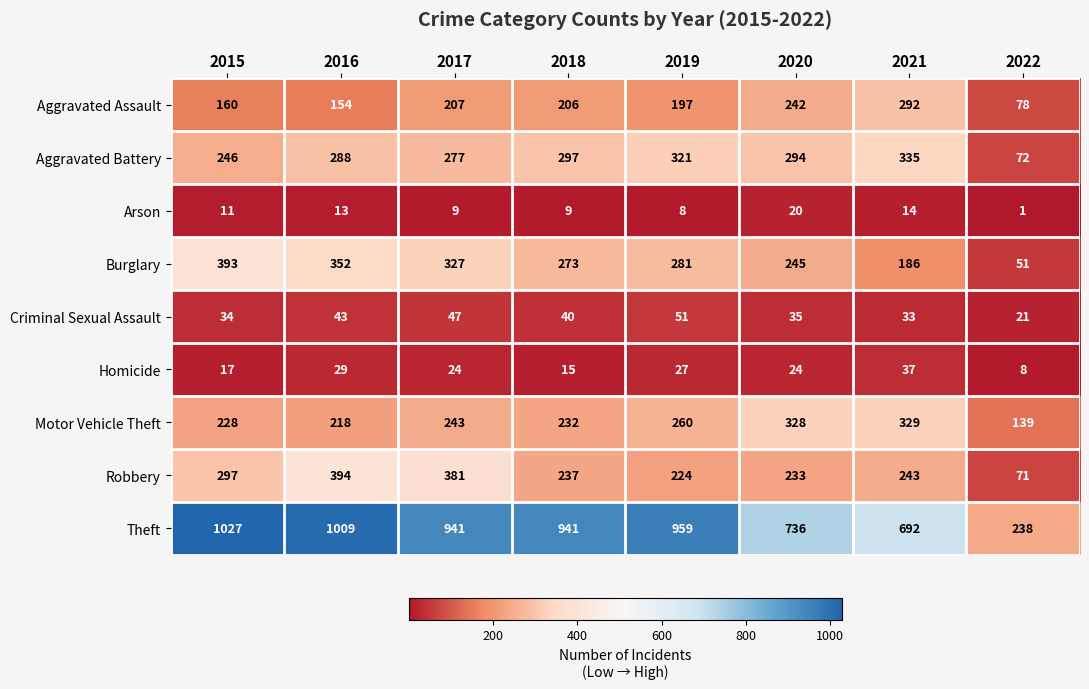

What is the minimum value shown in the chart?

1